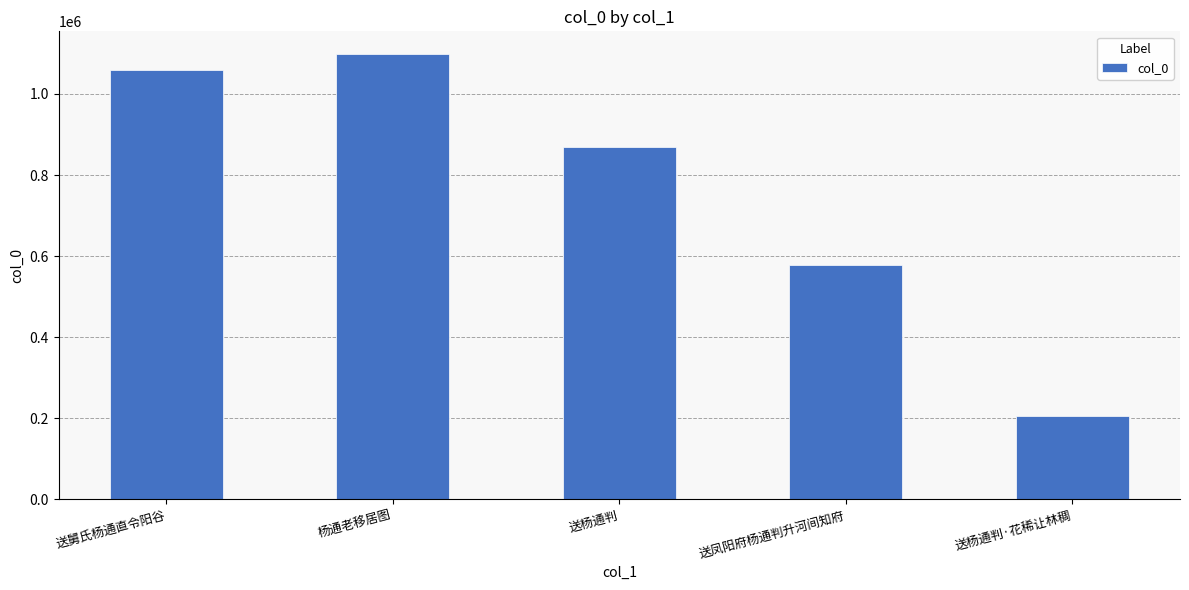

Is it true that the value at 送杨通判 is 604283?

False